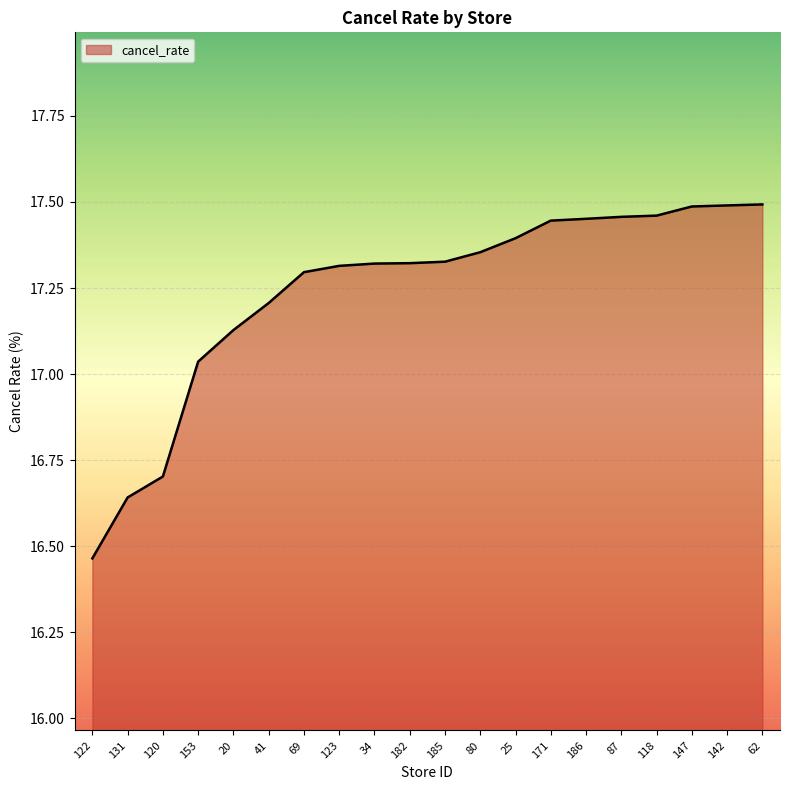

Which label corresponds to the smallest value in the chart?

122